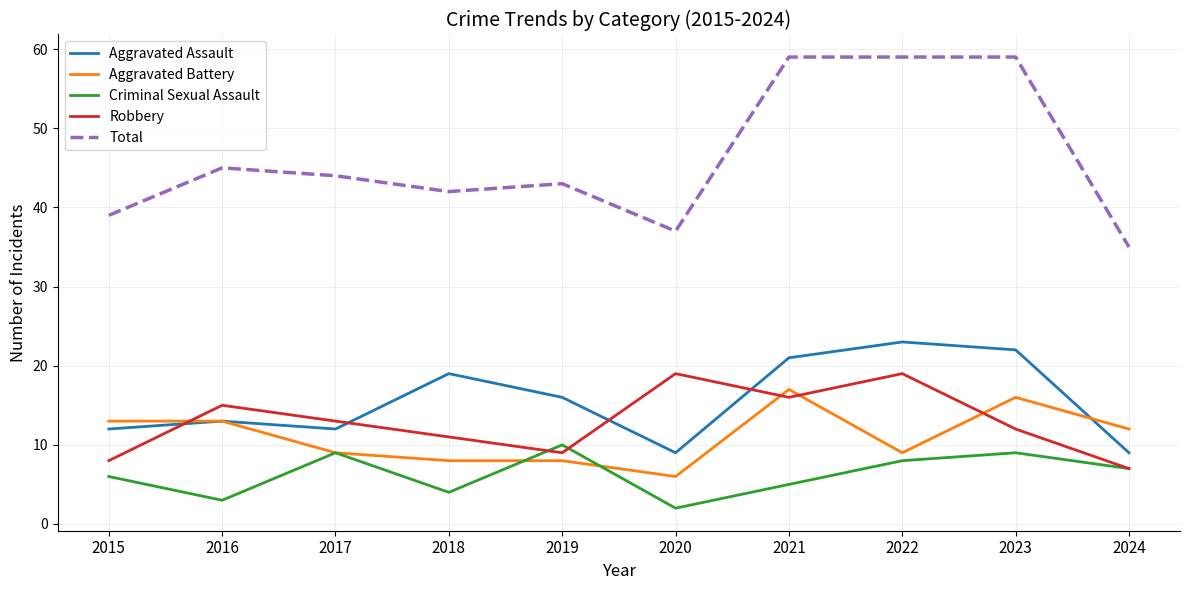

Which label corresponds to the smallest value in the chart?

2020